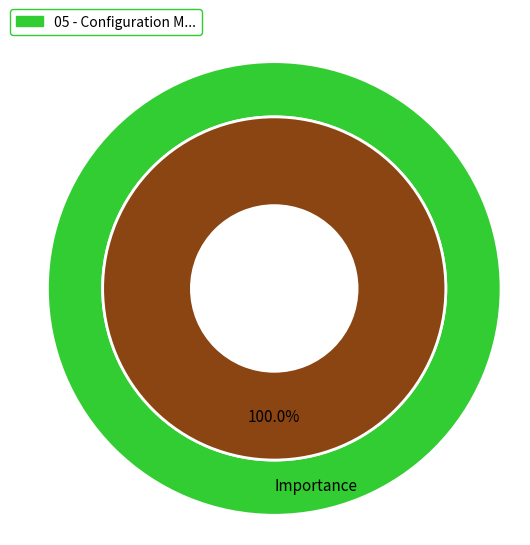

How many slices are in this pie chart?

2